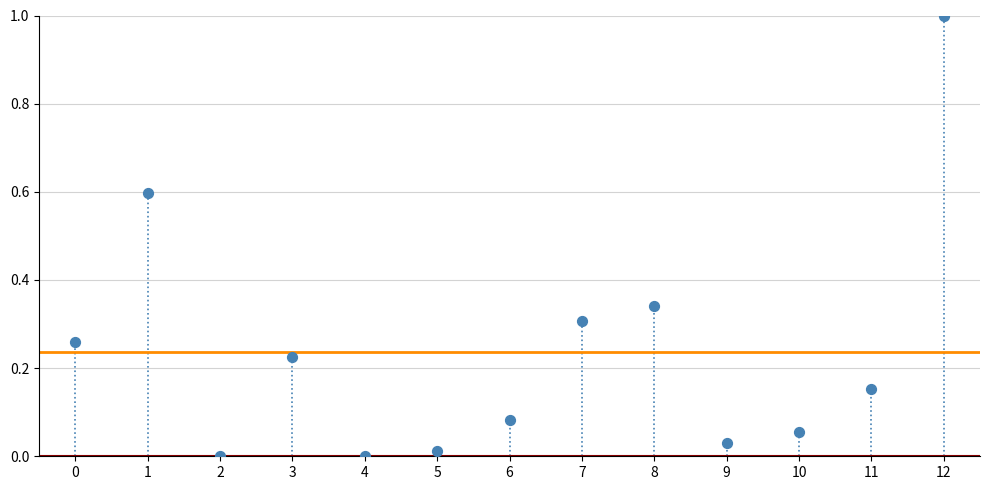

What is the range of Y values (max minus min)?

1.0